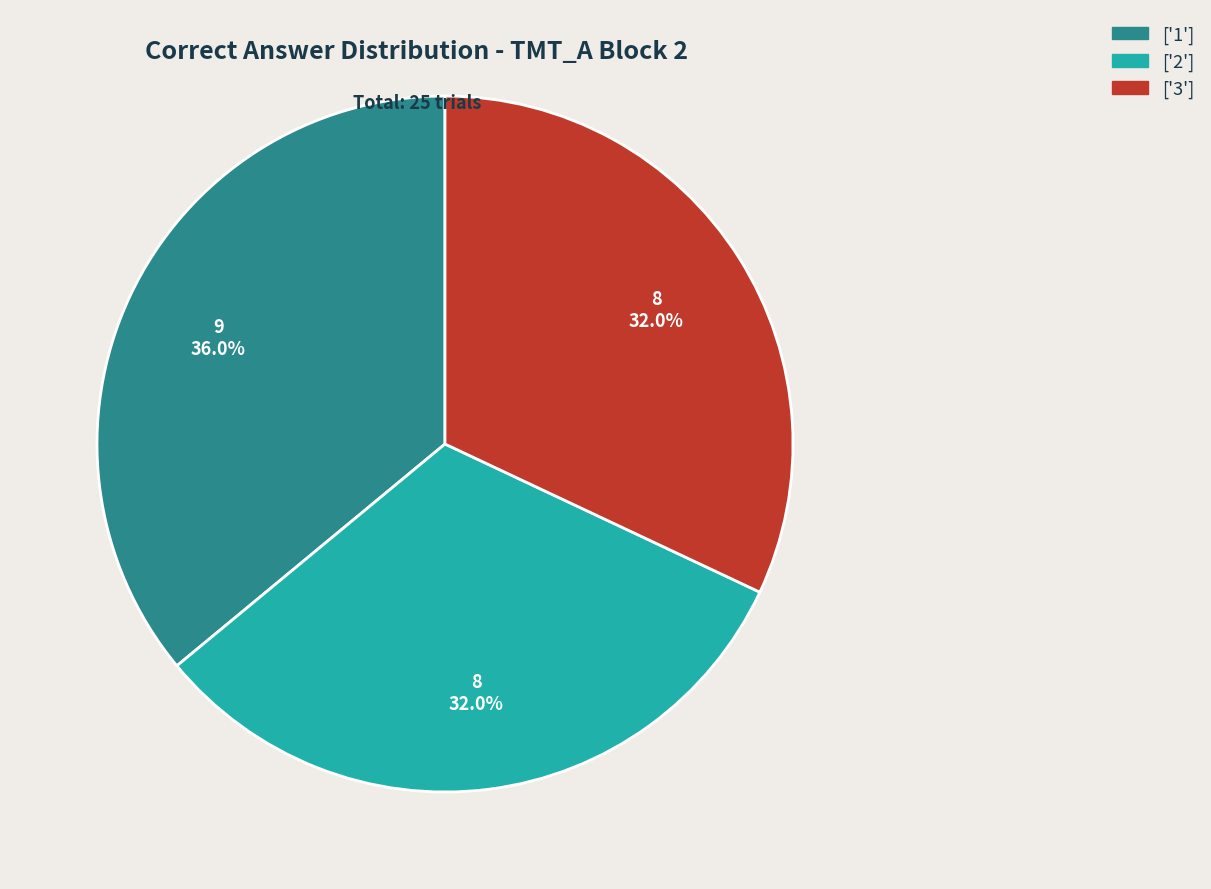

How many segments does this pie chart have?

3